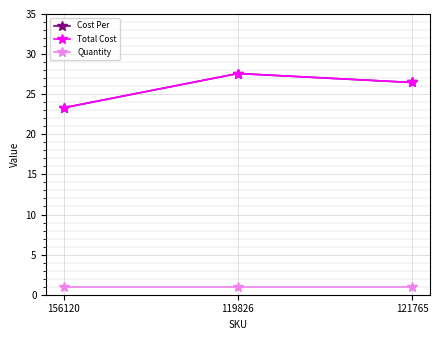

What is the label of the 1st point from the left?

156120